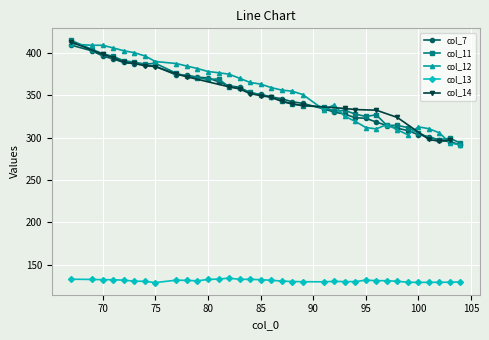

At which label does col_12 reach its minimum?

104